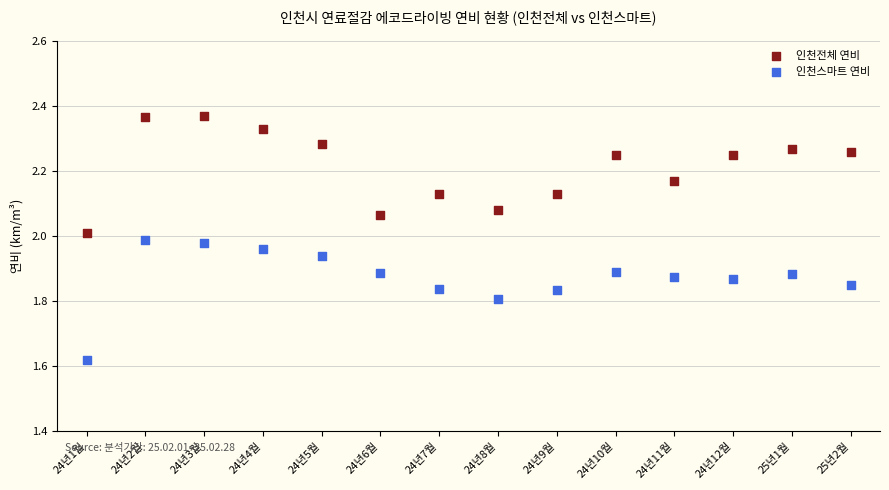

Which series reaches the minimum Y coordinate?

인천스마트 연비